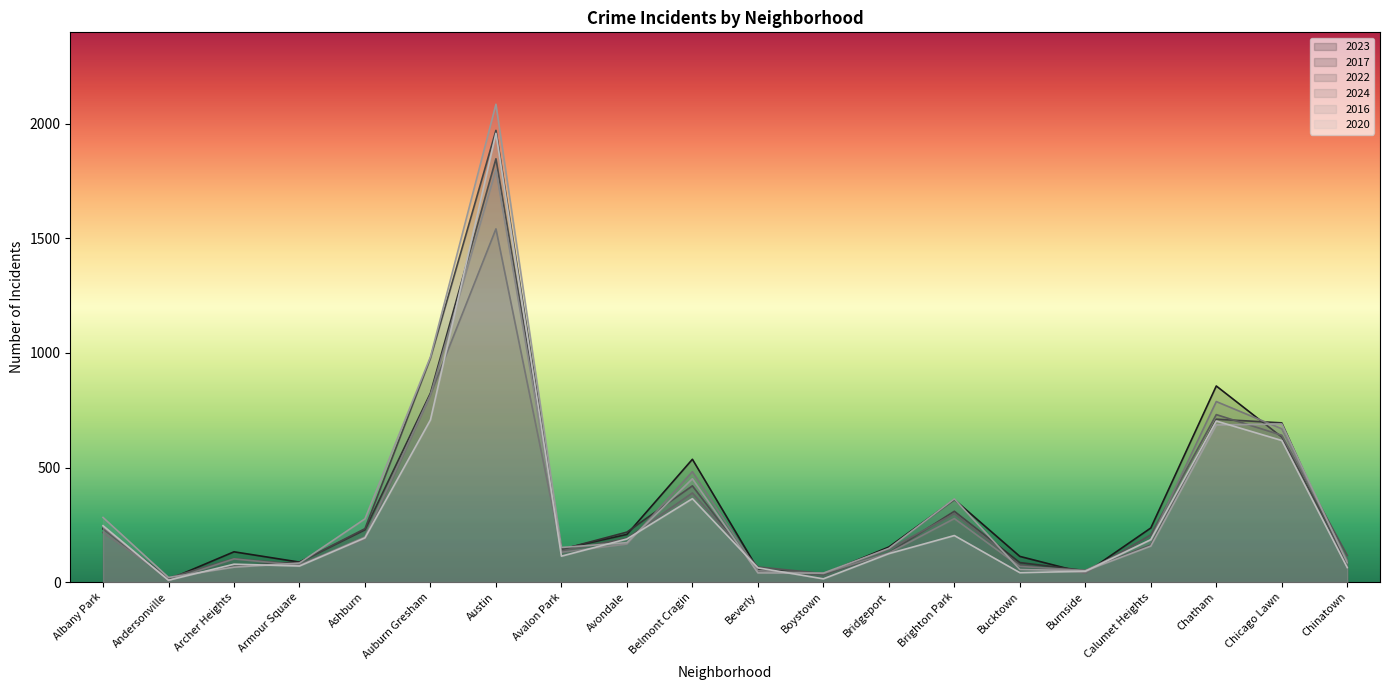

At Archer Heights, list the series in order from largest to smallest.

2023, 2022, 2024, 2020, 2017, 2016